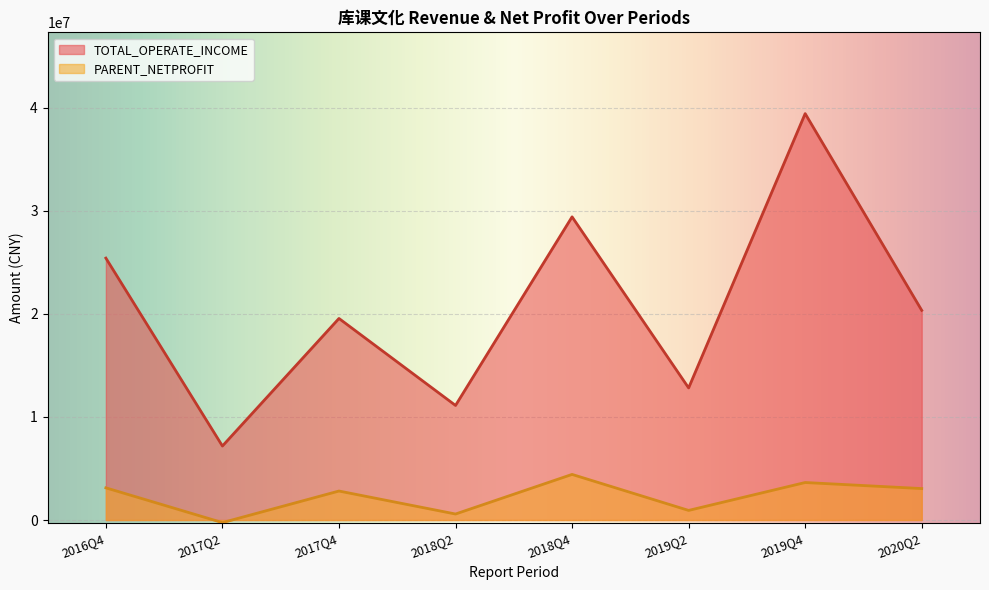

At which label does PARENT_NETPROFIT first exceed 3051029?

2016Q4